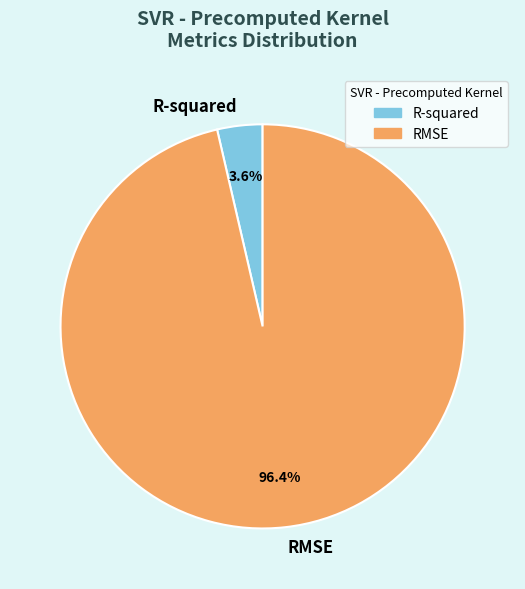

Is it true that R-squared is 4% of the pie?

True